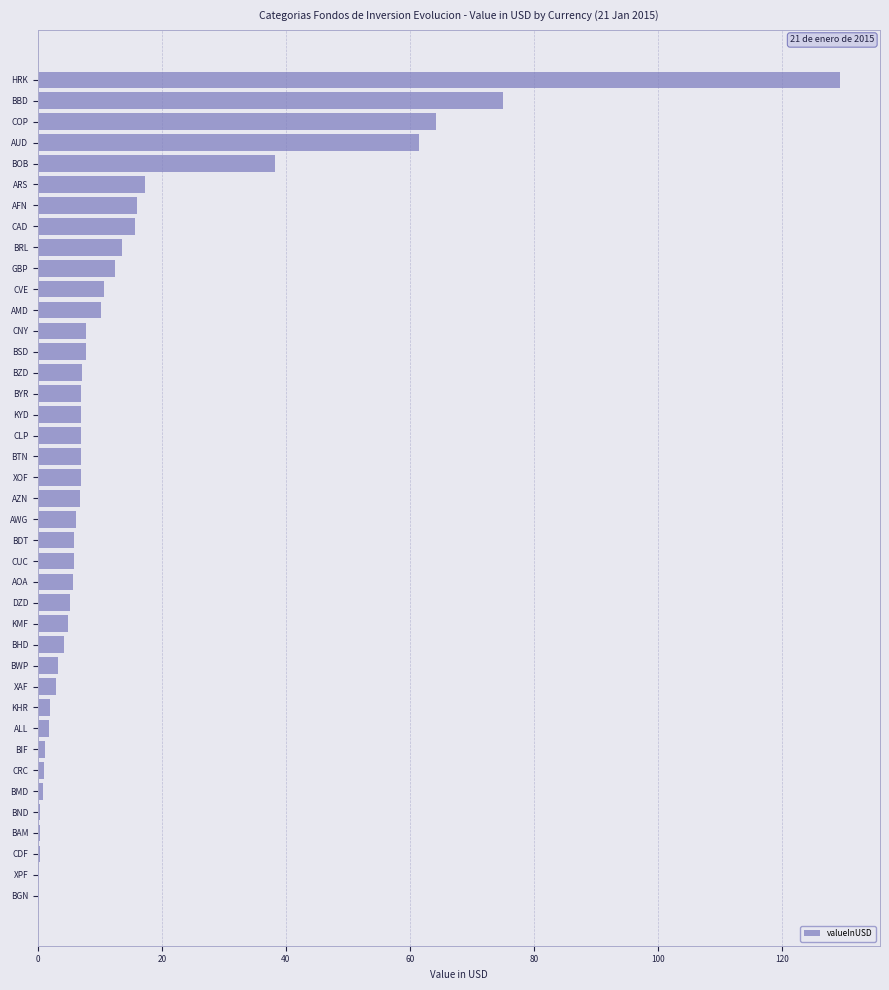

What is the sum of all values?

580.4